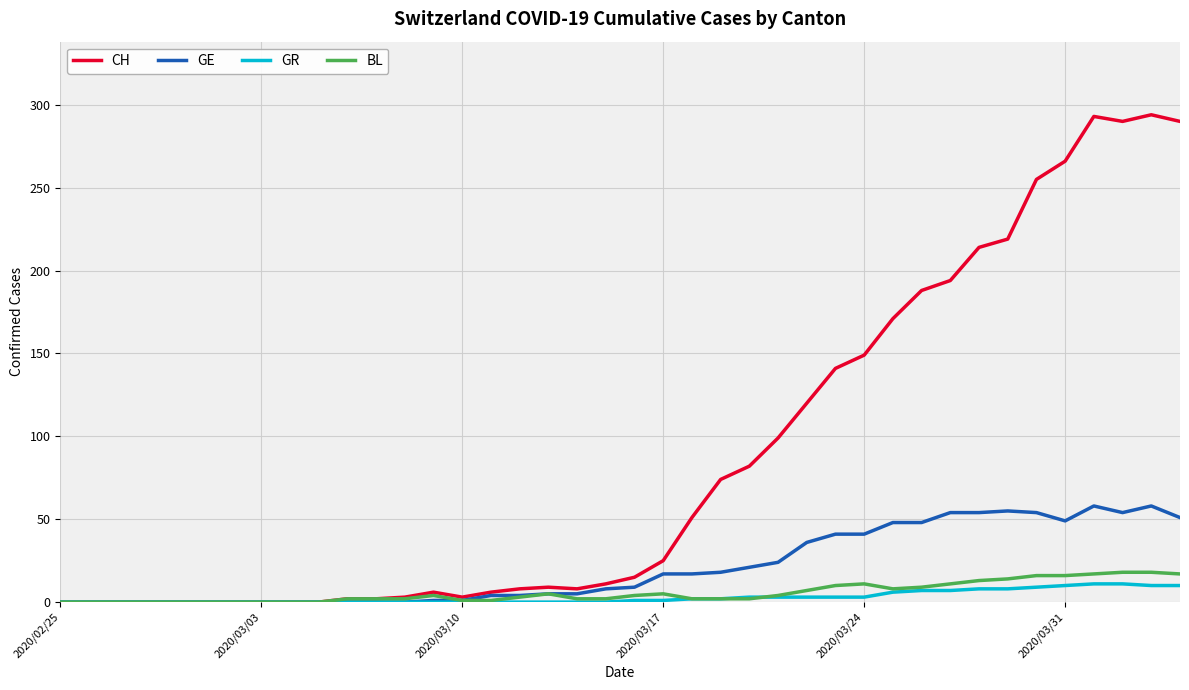

What is the difference between the maximum and minimum values in the GE series?

58